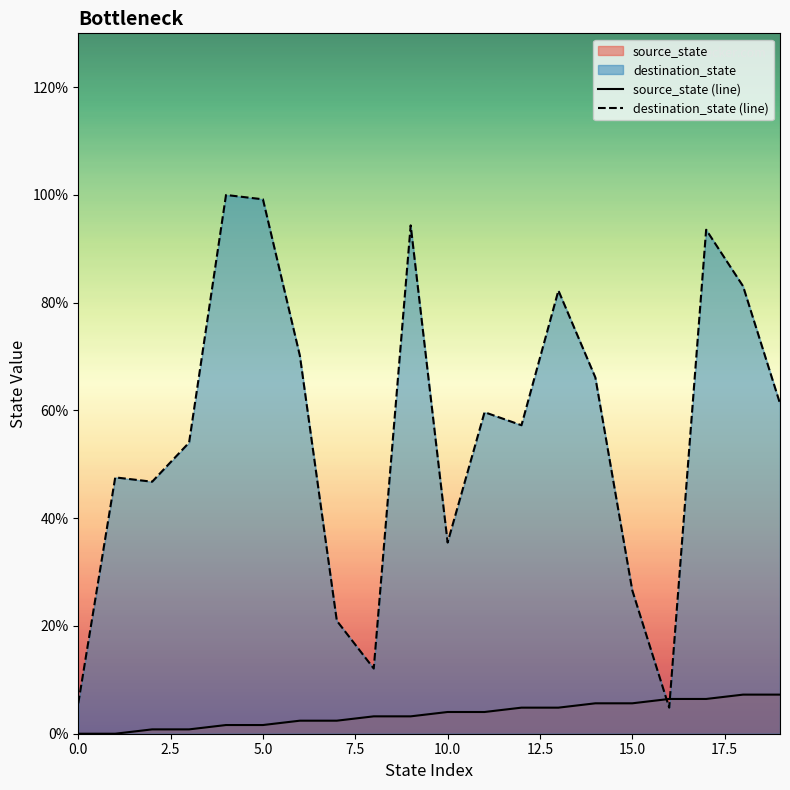

What is the highest value of the destination_state (line) series?

100.0